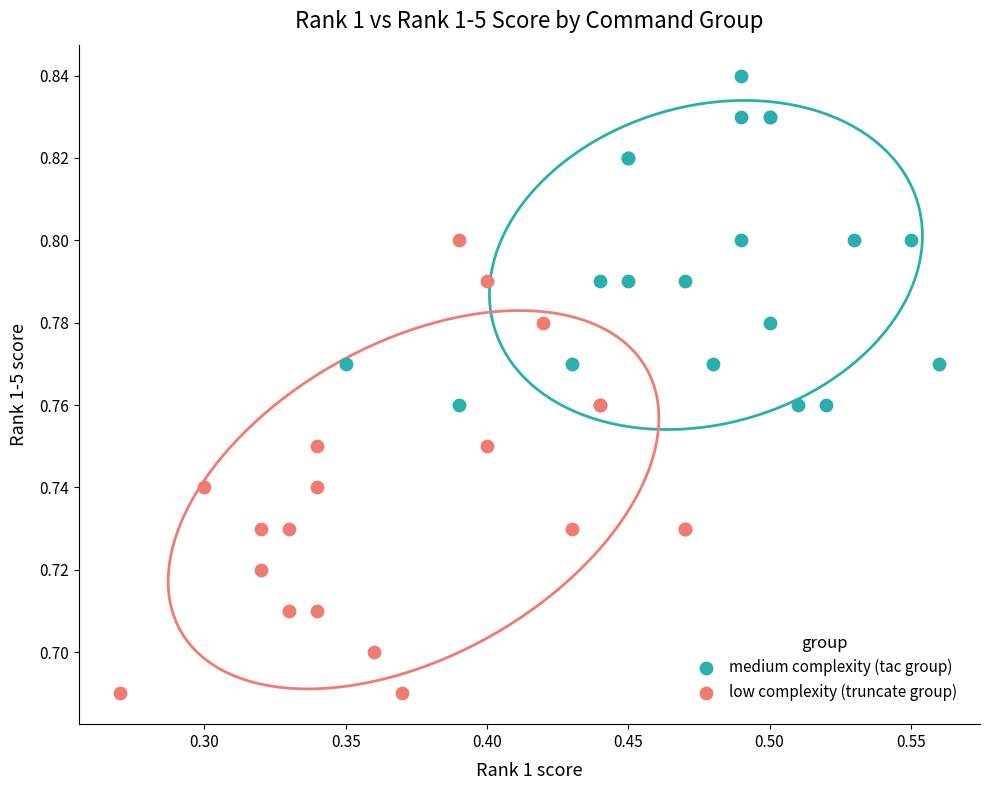

What are all the series names shown in the legend?

medium complexity (tac group), low complexity (truncate group)